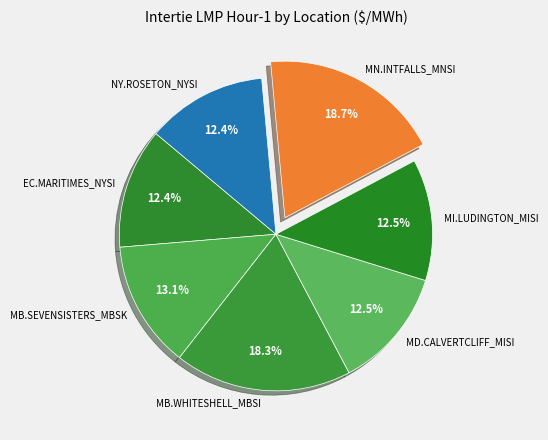

Do MI.LUDINGTON_MISI and NY.ROSETON_NYSI together represent more than half of the pie?

No